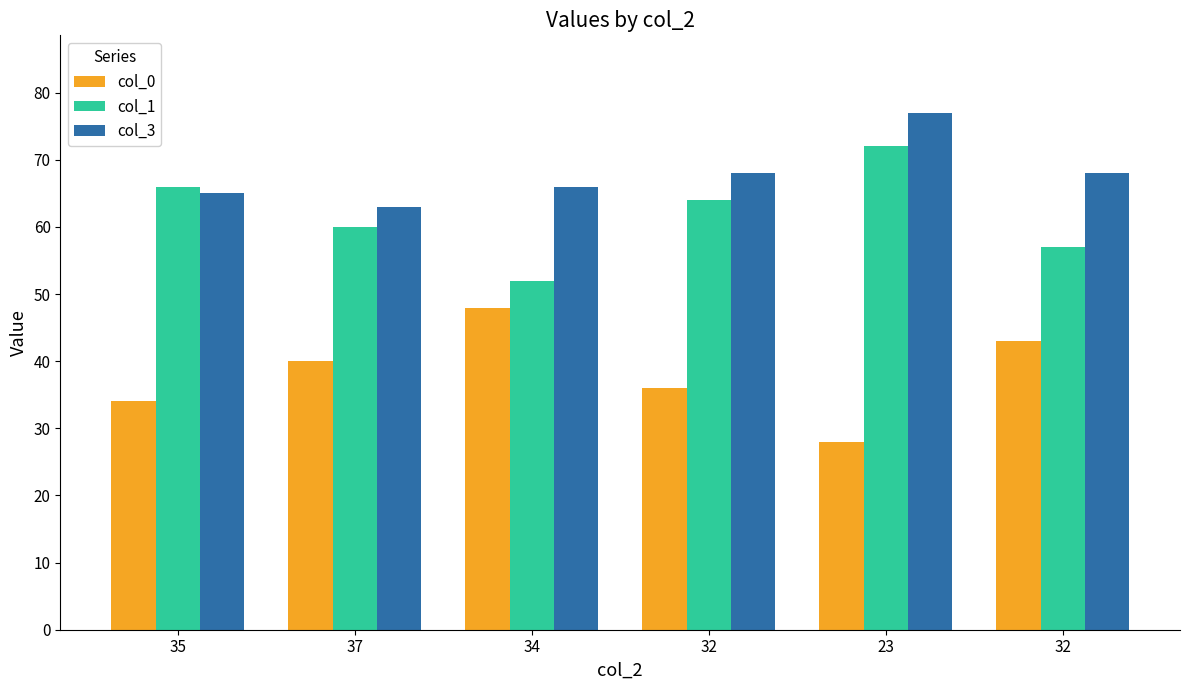

How many groups of bars are there?

6